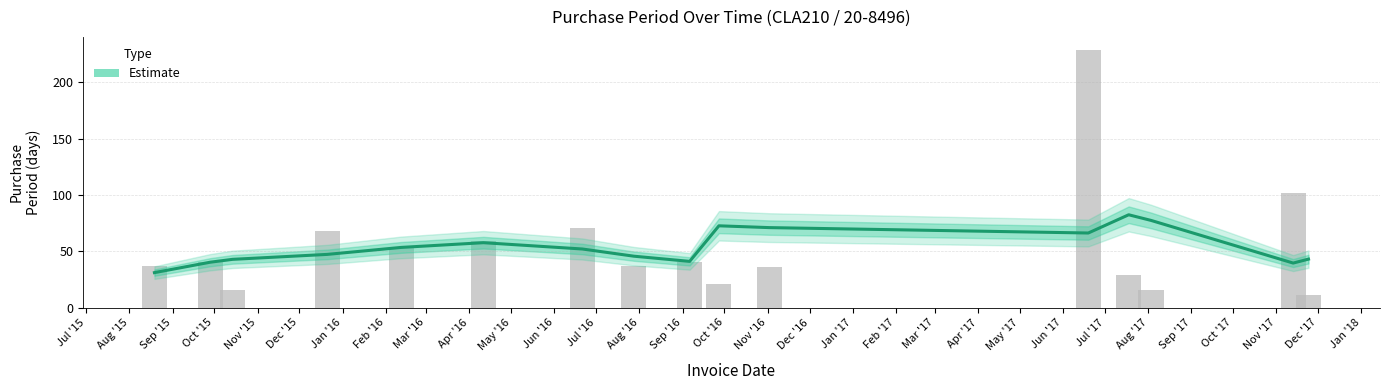

Are the bars horizontal?

No